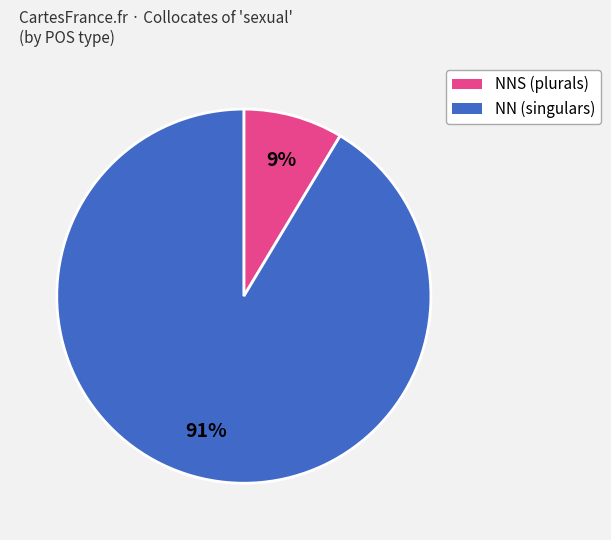

Does any single category account for the majority?

Yes